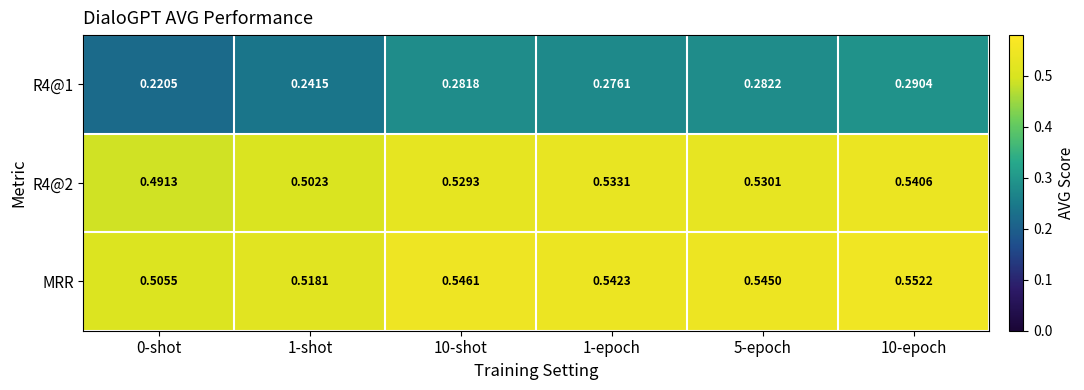

Which series changed the most between 10-shot and 5-epoch?

MRR